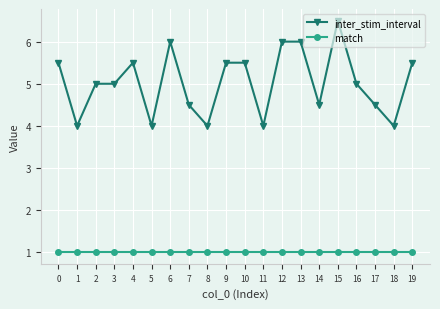

Is it true that inter_stim_interval equals 4.0 at 5?

True